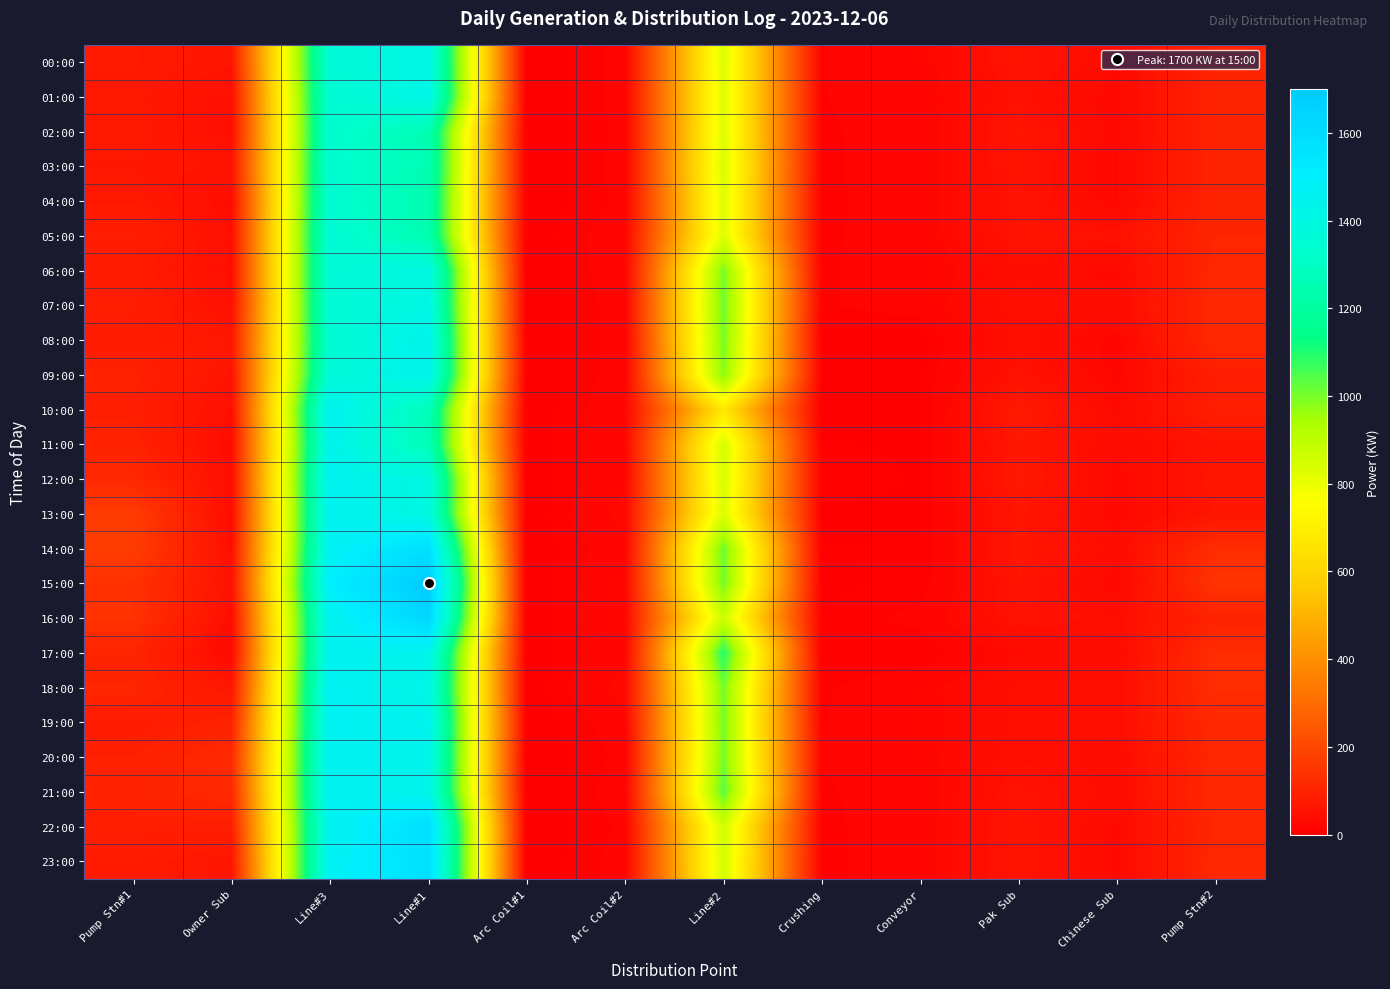

At which category is the sum across all series the highest?

Line#1